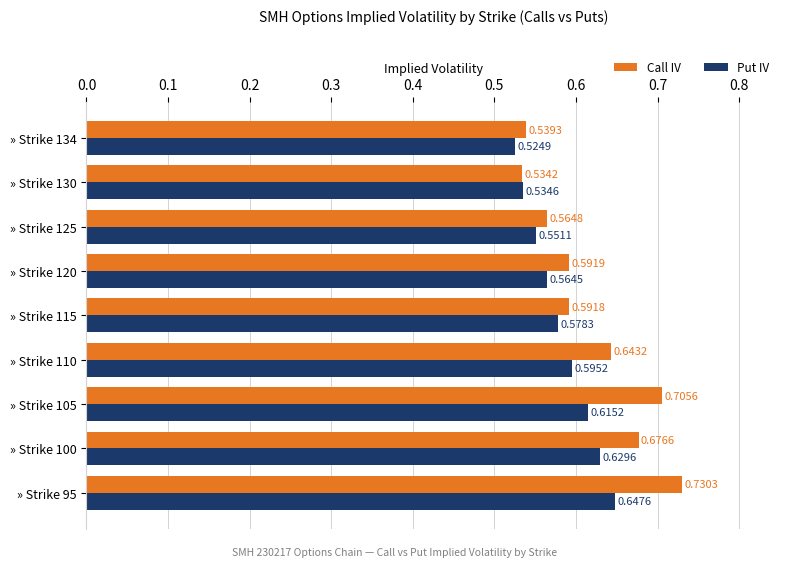

Which series has the largest total across all categories?

Call IV